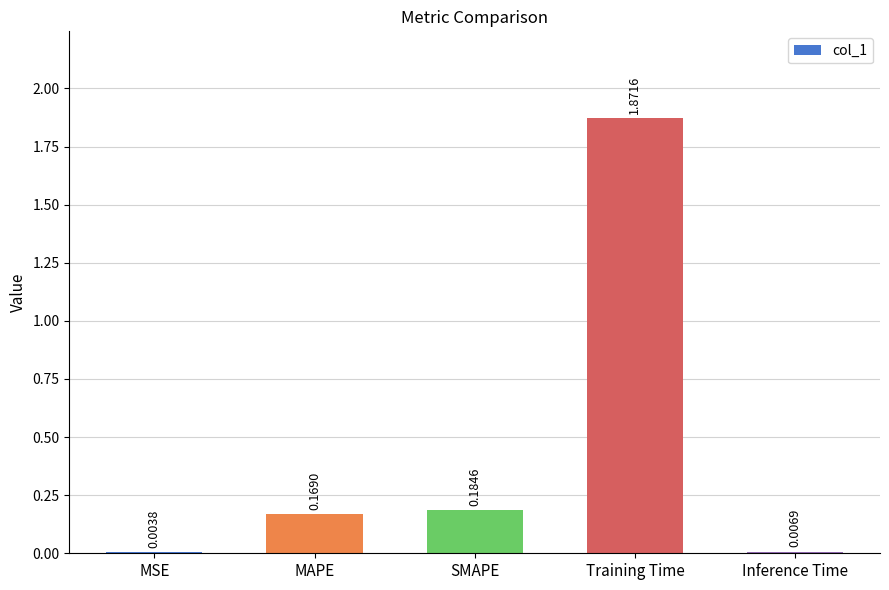

At which category does the chart reach its peak across all series?

Training Time